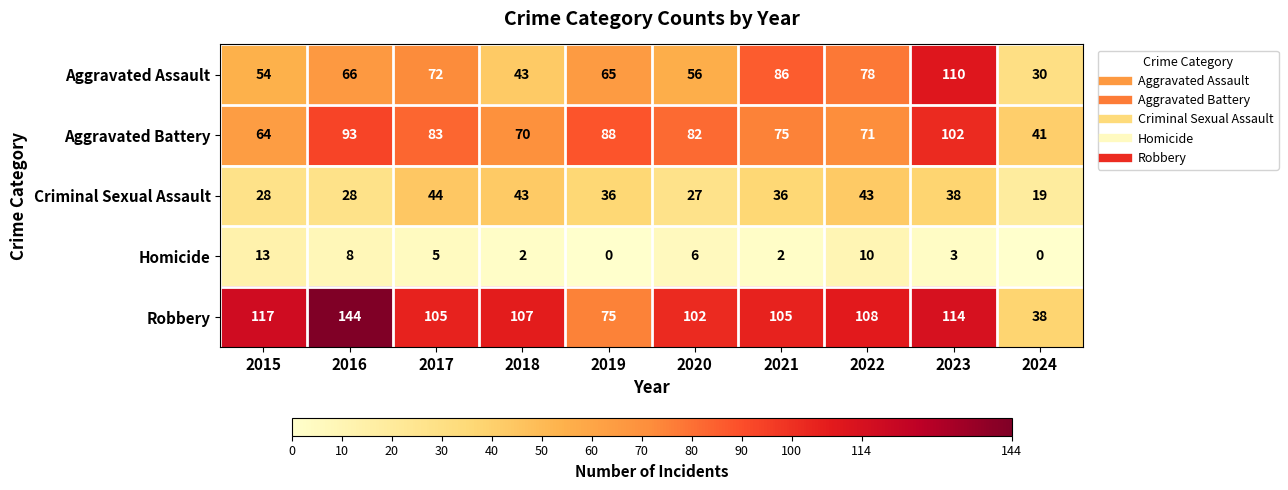

How many values in the Homicide series are below 5?

5